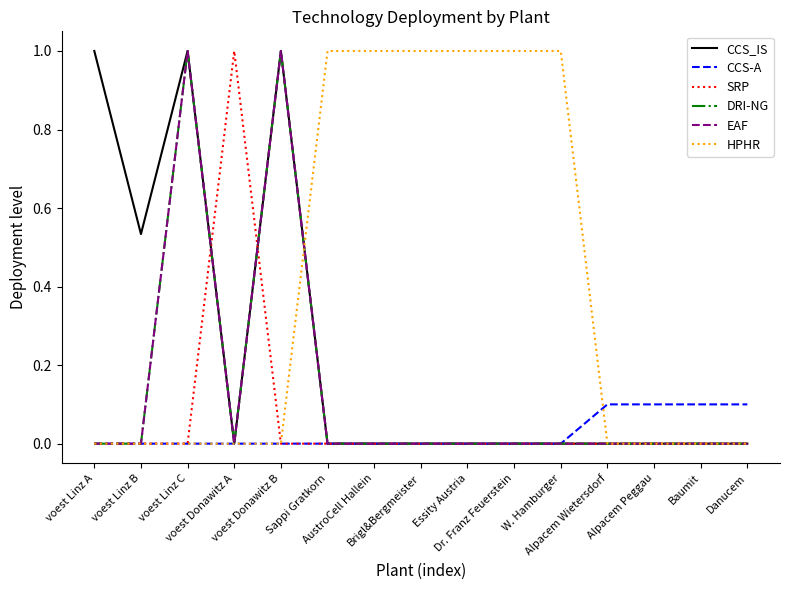

Does the chart display data point markers on the line(s)?

No